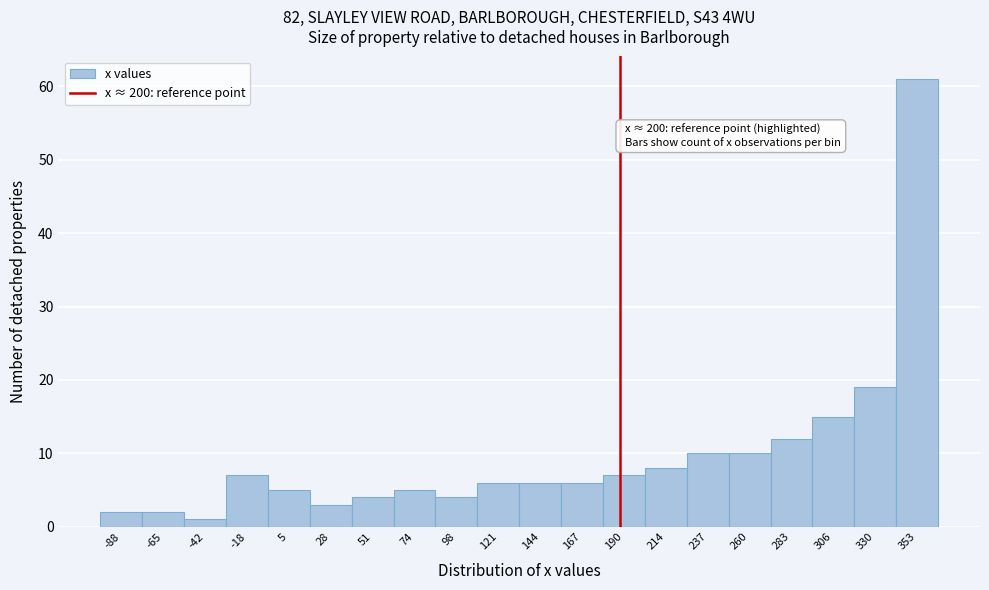

Reading left to right, extract all data points from this chart.

-88=2	-65=2	-42=1	-18=7	5=5	28=3	51=4	74=5	98=4	121=6	144=6	167=6	190=7	214=8	237=10	260=10	283=12	306=15	330=19	353=61